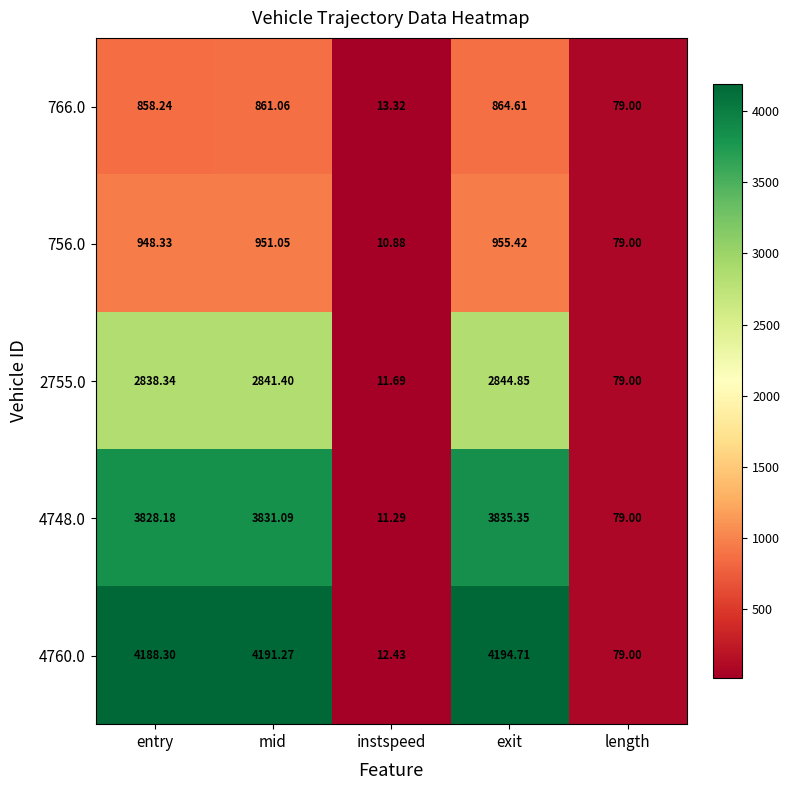

How many distinct data groups are displayed?

5